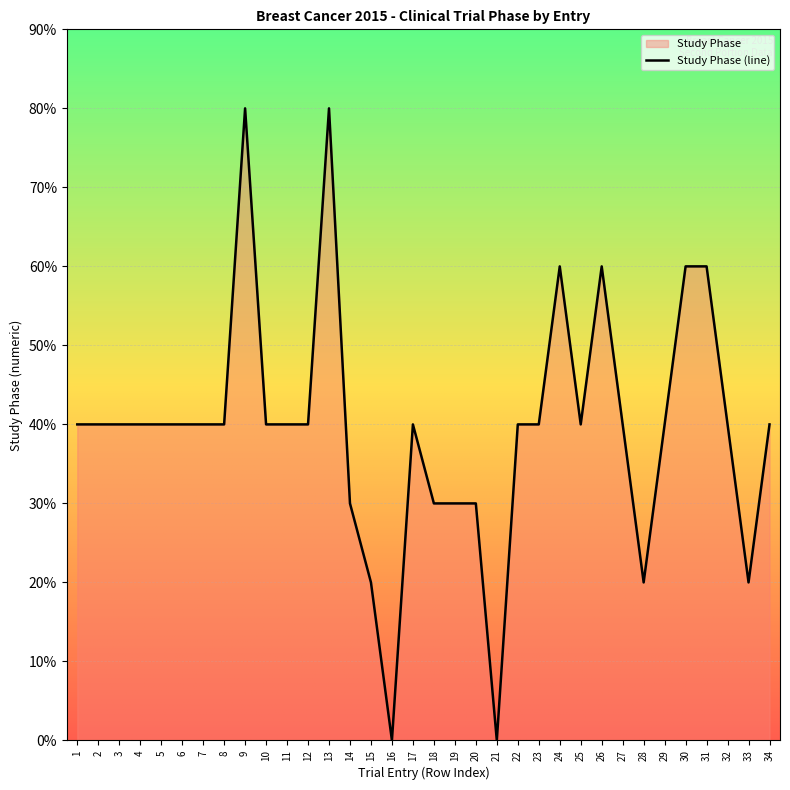

The value at 29 is 3.2. True or false?

False